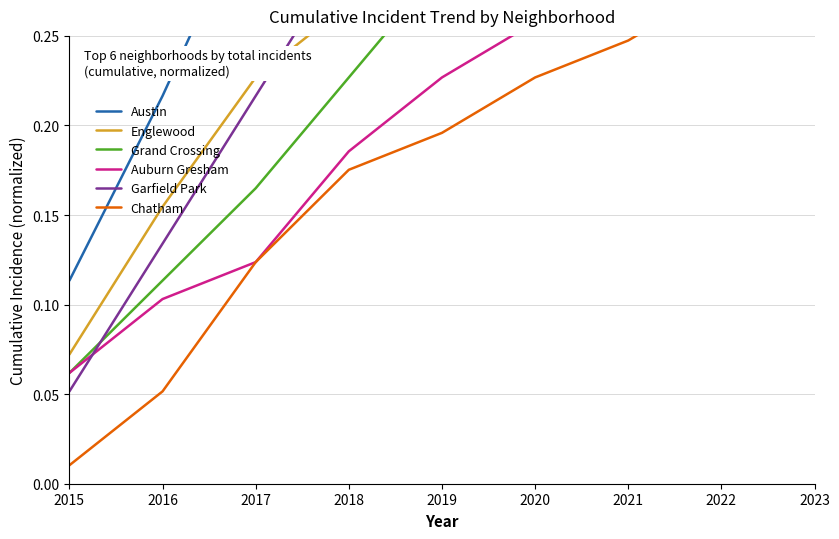

What is the sum of the Chatham values at 2015 and 2020?

0.2